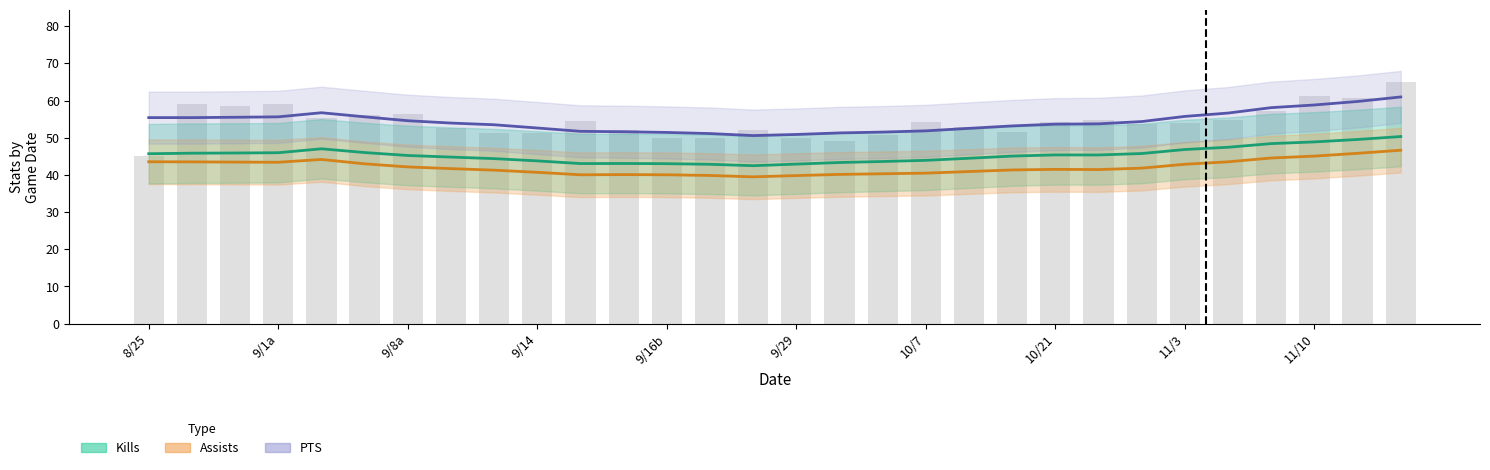

Rank the series at 22 from lowest to highest value.

Assists, Kills, PTS